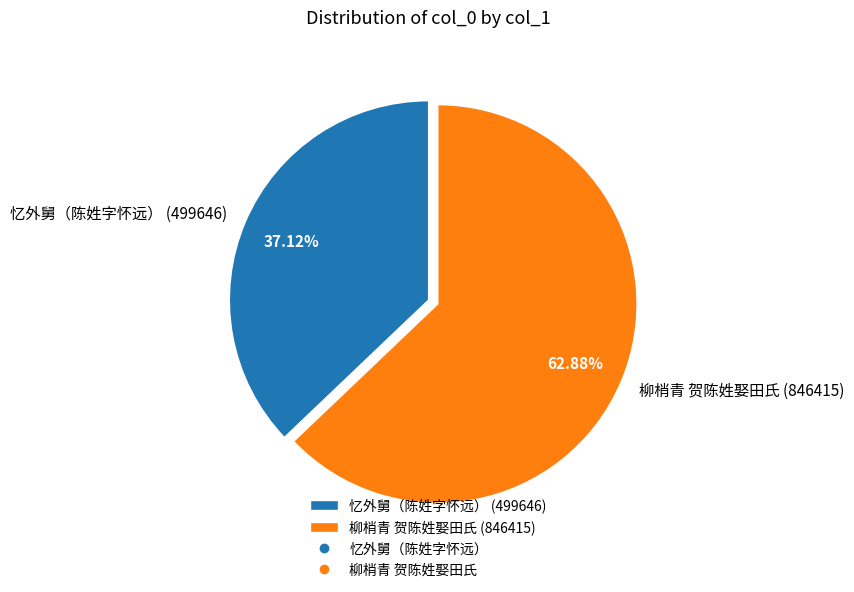

What is the largest slice in the pie chart?

柳梢青 贺陈姓娶田氏